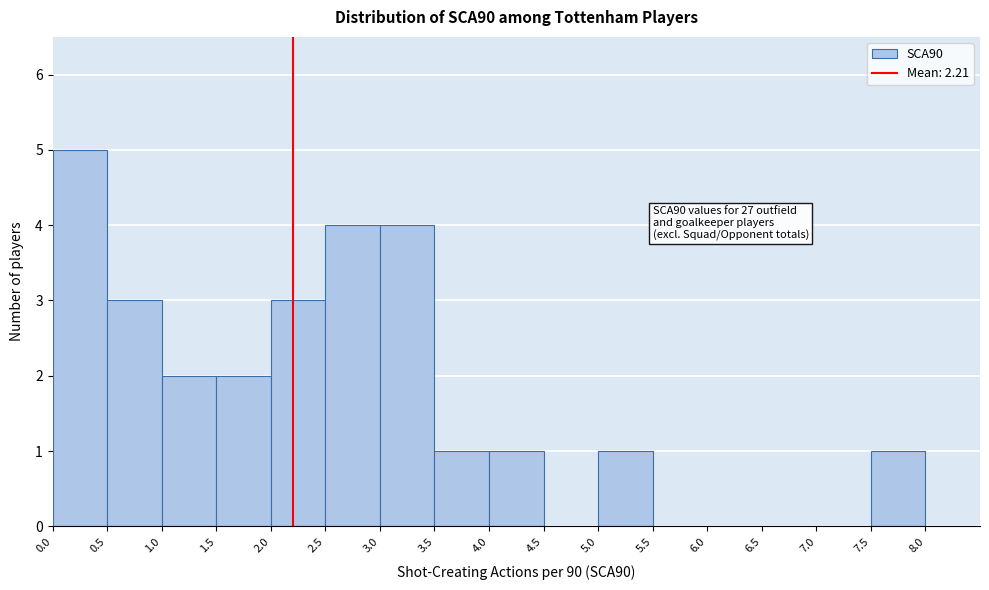

Over which range of the x-axis is the bar tallest?

0.0 to 0.5